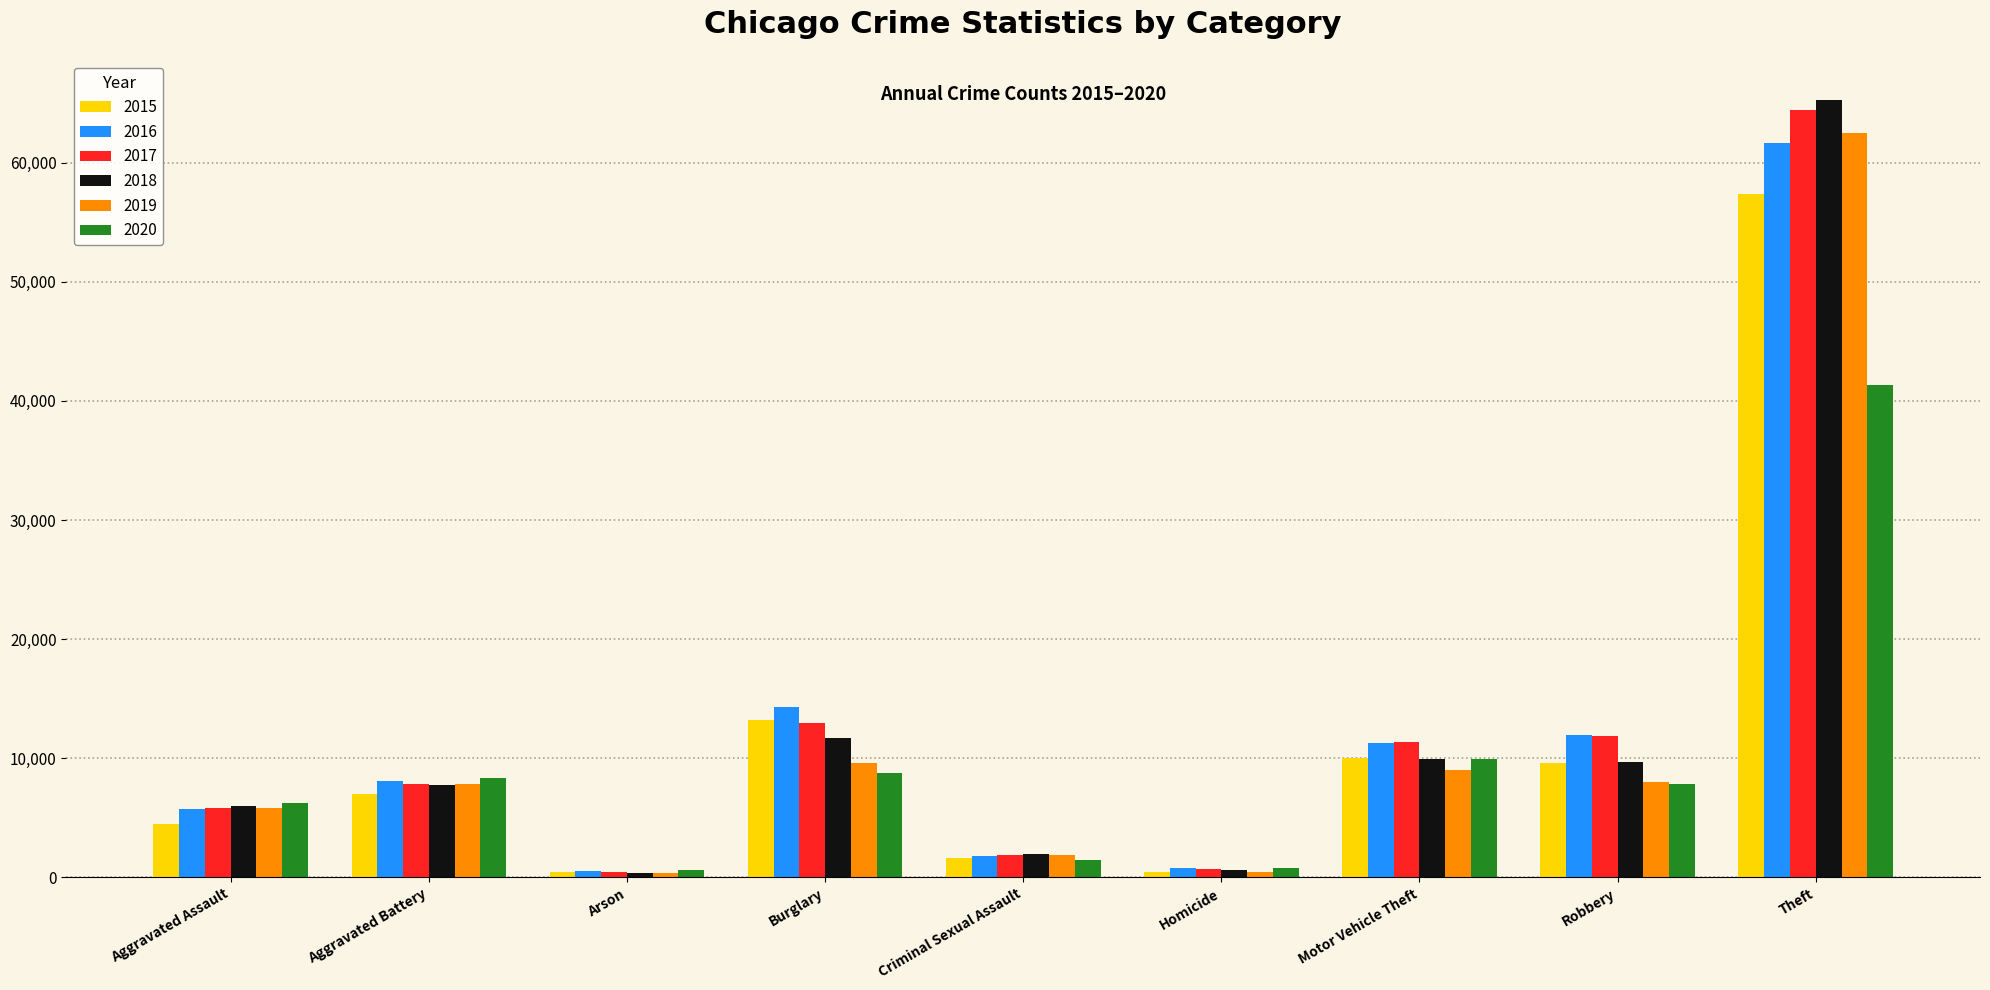

What is the label of the 6th bar from the right?

Burglary